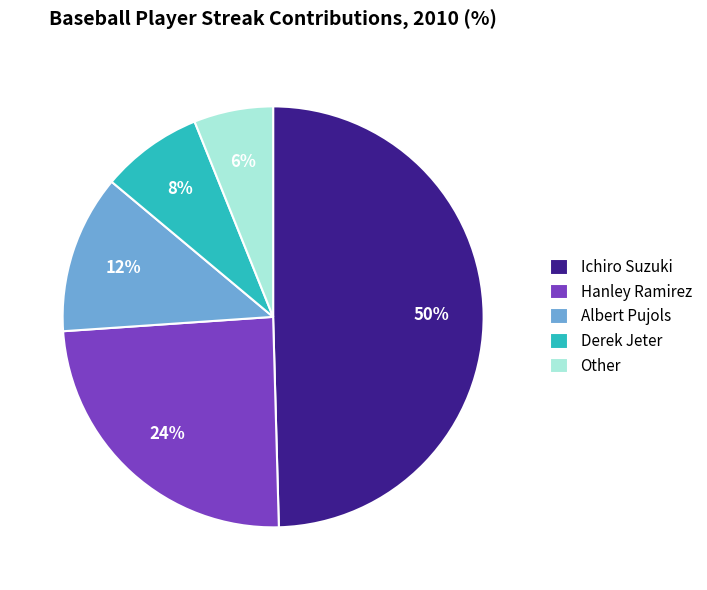

Is it true that Albert Pujols is 12% of the pie?

True